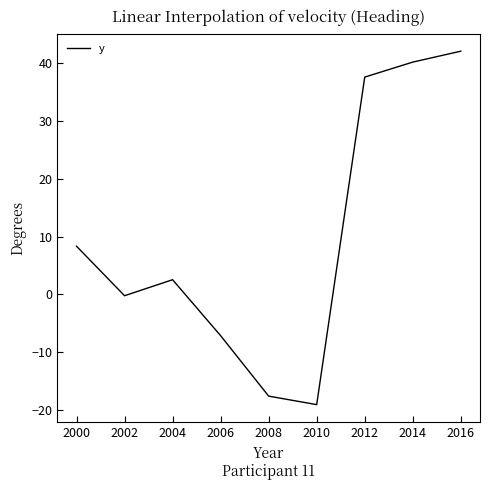

Rank the categories by value from highest to lowest.

2016, 2014, 2012, 2000, 2004, 2002, 2006, 2008, 2010